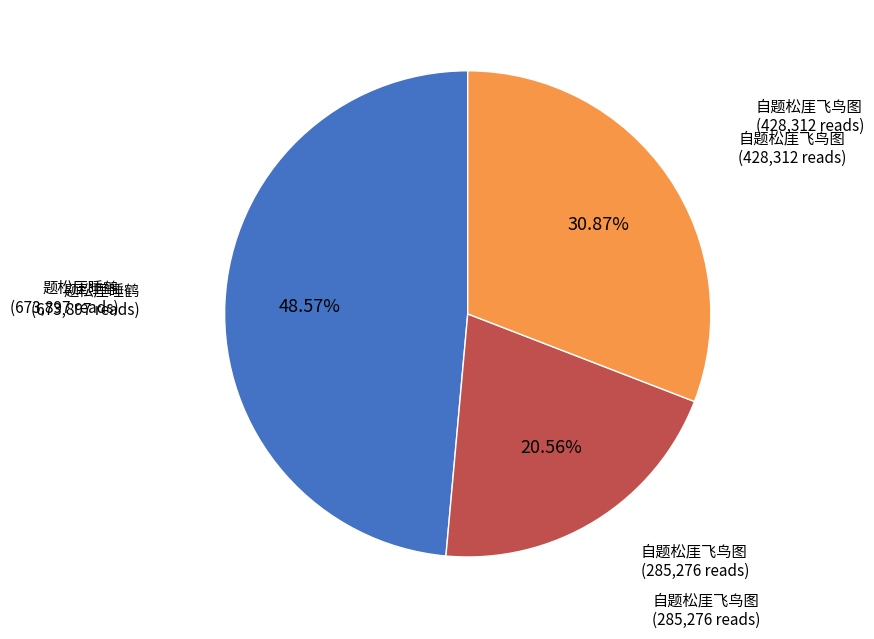

Is there a majority slice in this chart?

No